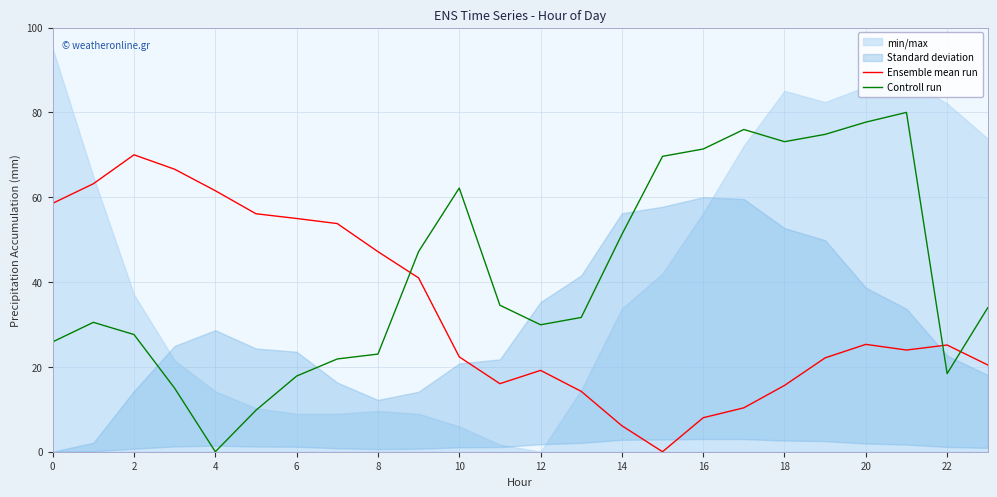

Is the value of Controll run at 4 greater than the value of Ensemble mean run at 6?

No